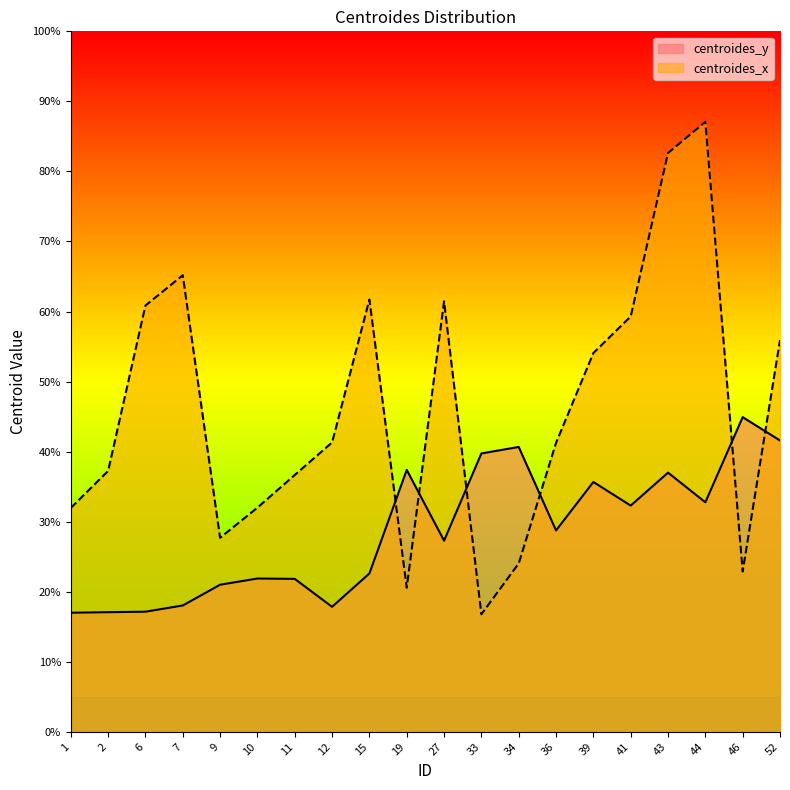

What is the difference between the maximum and minimum values in the centroides_x series?

70.3